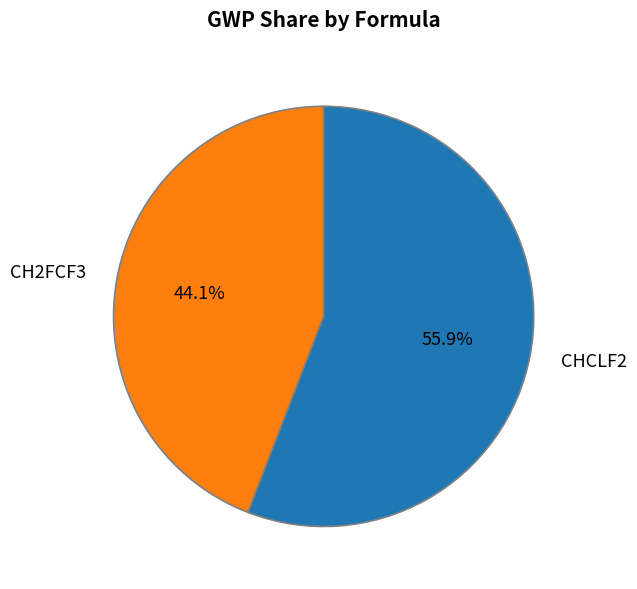

Which category has the smallest portion of the pie?

CH2FCF3